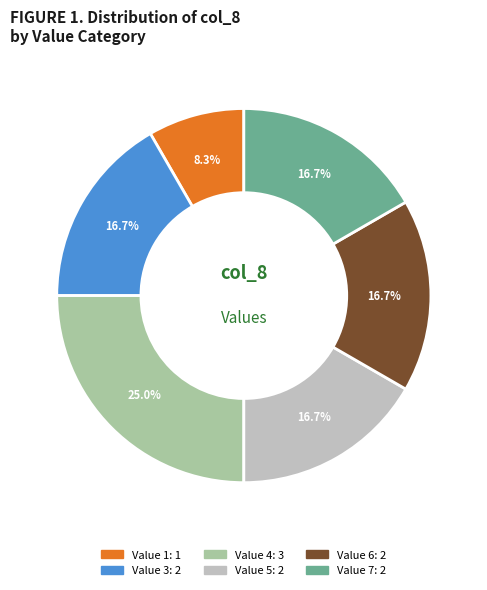

Is there any slice that represents more than half of the pie?

No